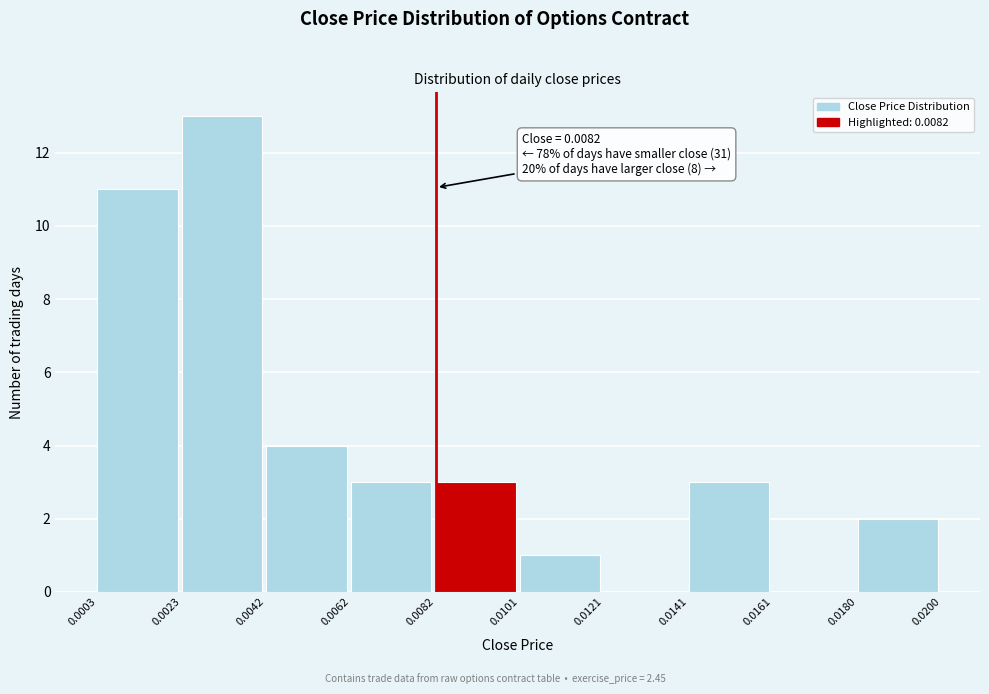

Which range on the x-axis has the tallest bar?

0.0023 to 0.0042